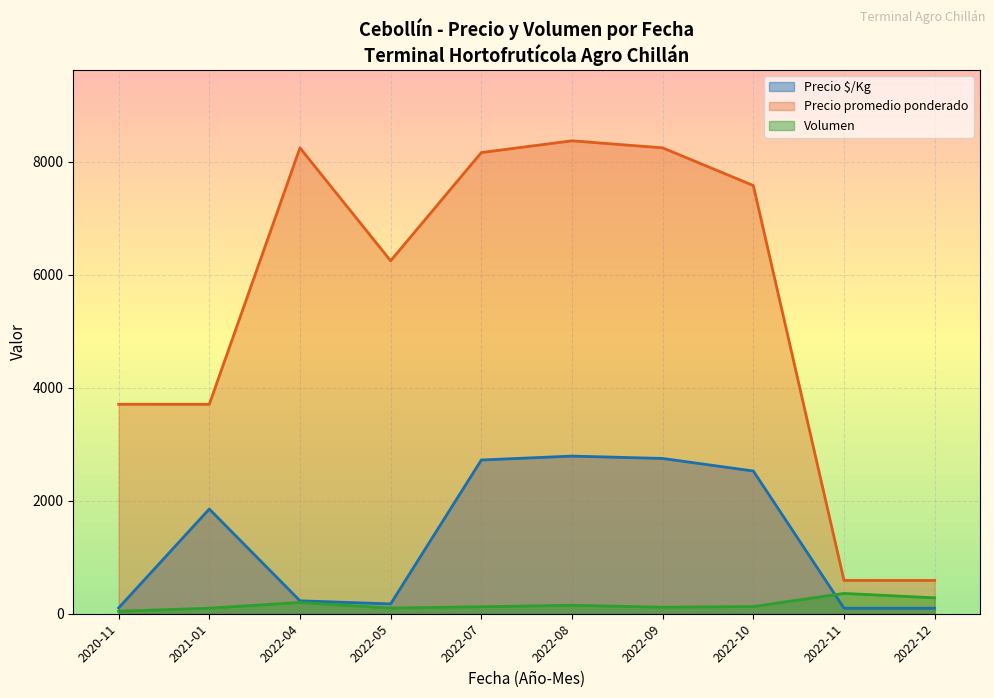

What is the maximum value for Precio promedio ponderado?

8375.0